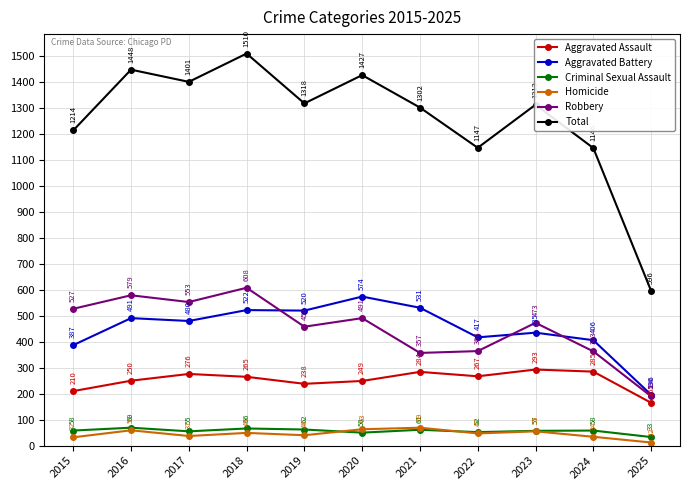

Reading left to right, list all the values displayed in this chart.

Aggravated Assault: 210	250	276	265	238	249	284	267	293	285	165
Aggravated Battery: 387	491	480	522	520	574	531	417	435	406	196
Criminal Sexual Assault: 58	69	55	66	62	50	61	52	57	58	33
Homicide: 32	59	37	49	40	63	69	47	55	34	12
Robbery: 527	579	553	608	458	491	357	364	473	363	190
Total: 1214	1448	1401	1510	1318	1427	1302	1147	1313	1146	596